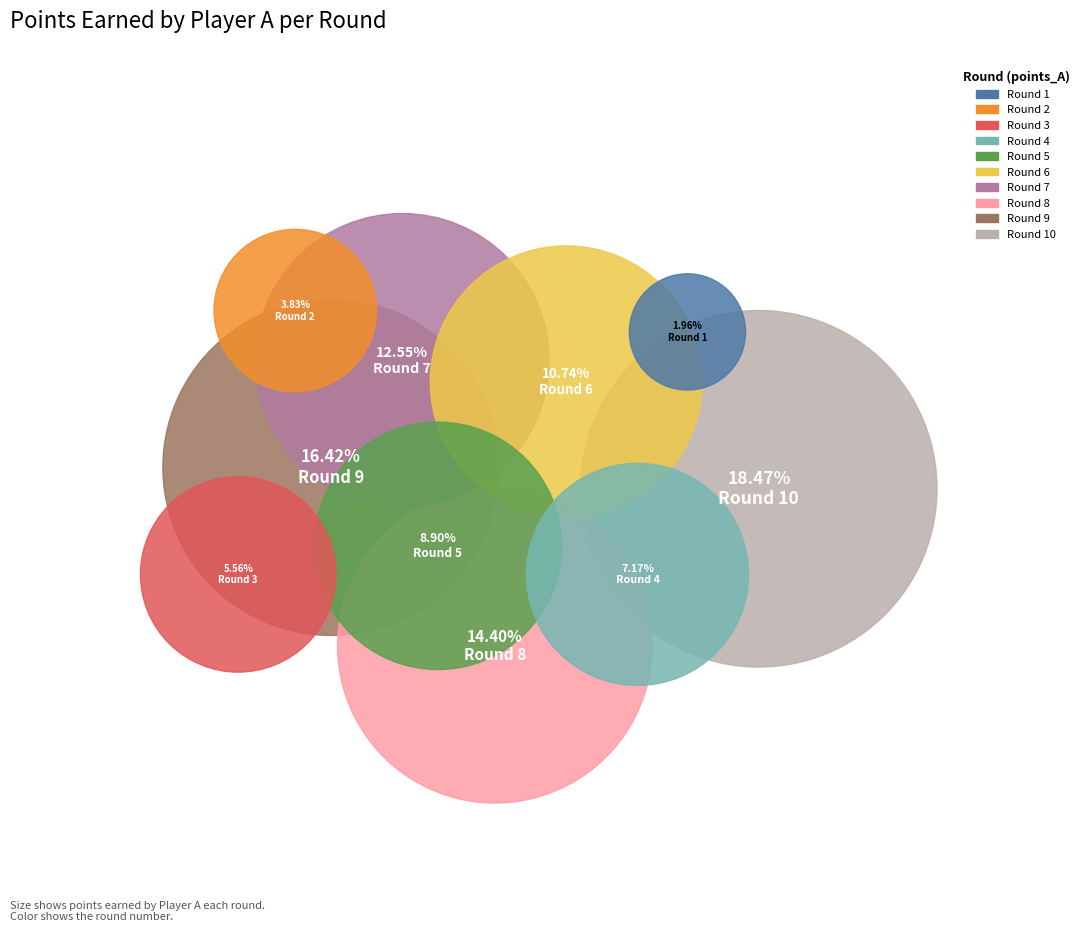

How many segments does this pie chart have?

10